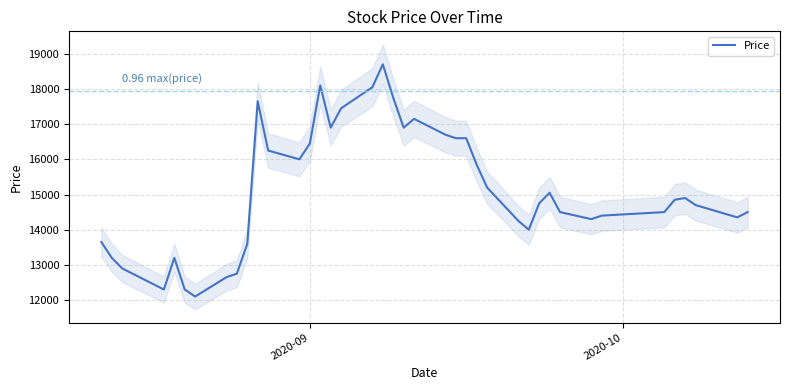

Reading left to right, transcribe all the data shown in this chart.

13650	13200	12900	12300	13200	12300	12100	12650	12750	13600	17650	16250	16000	16450	18100	16900	17450	18050	18700	17750	16900	17150	16700	16600	16600	15850	15200	14250	14000	14750	15050	14500	14300	14400	14500	14850	14900	14700	14350	14500